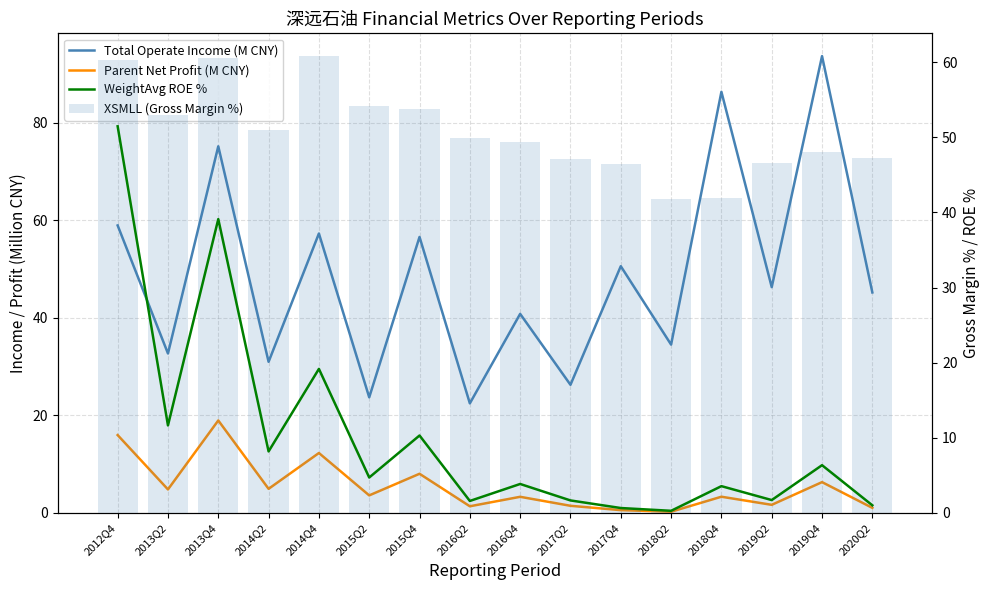

How many values in the XSMLL (Gross Margin %) series are below 49?

7